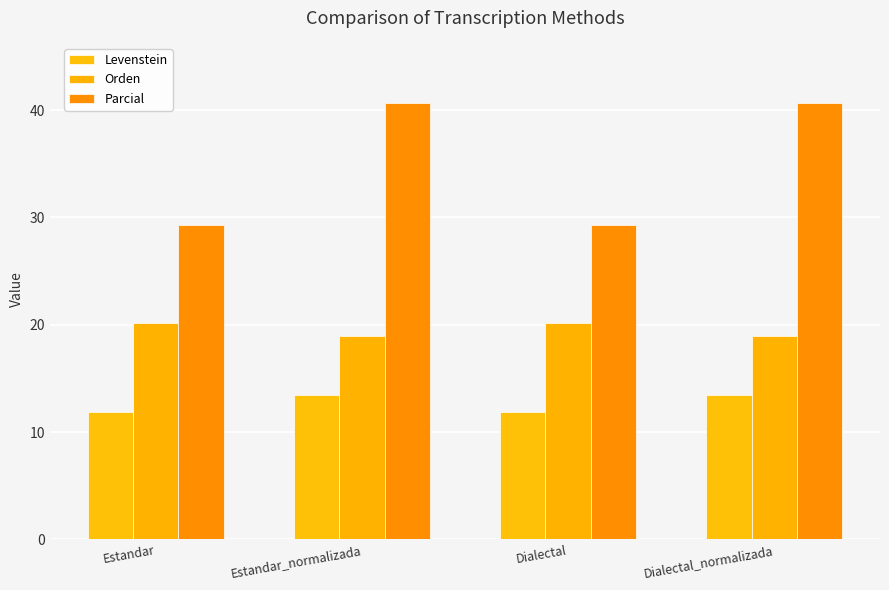

How many distinct data groups are displayed?

3